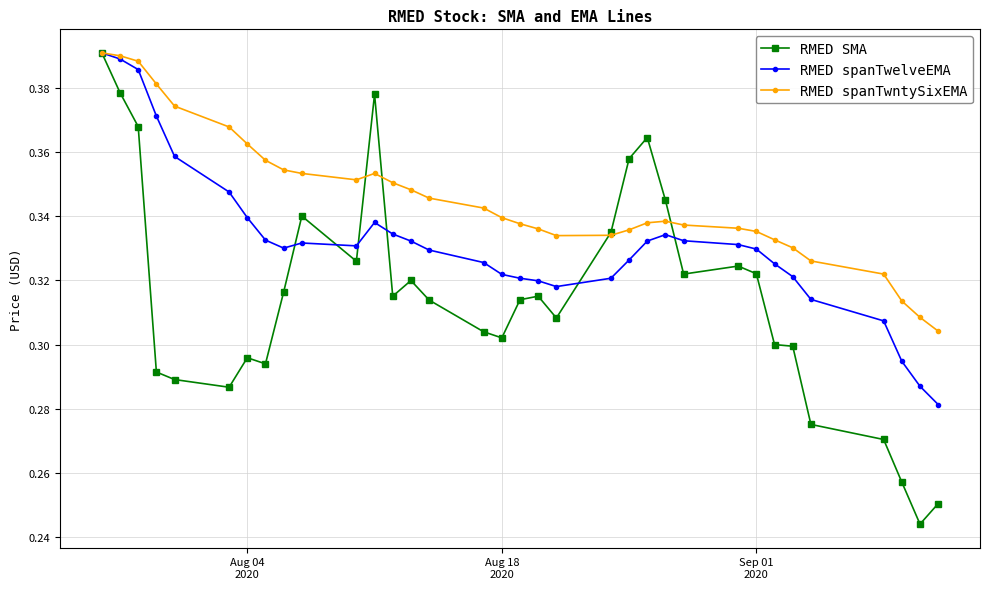

How many RMED spanTwelveEMA values are between 0 and 1?

34